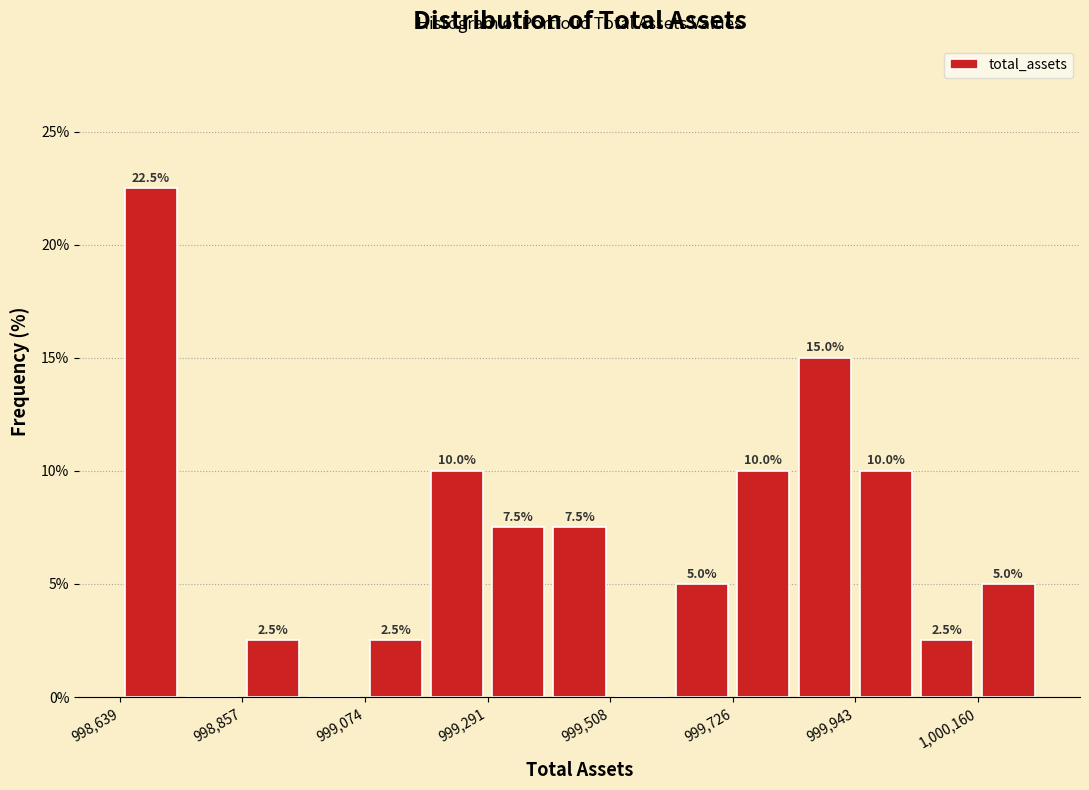

Read against the x-axis, roughly where is the centre of the tallest bar?

998700